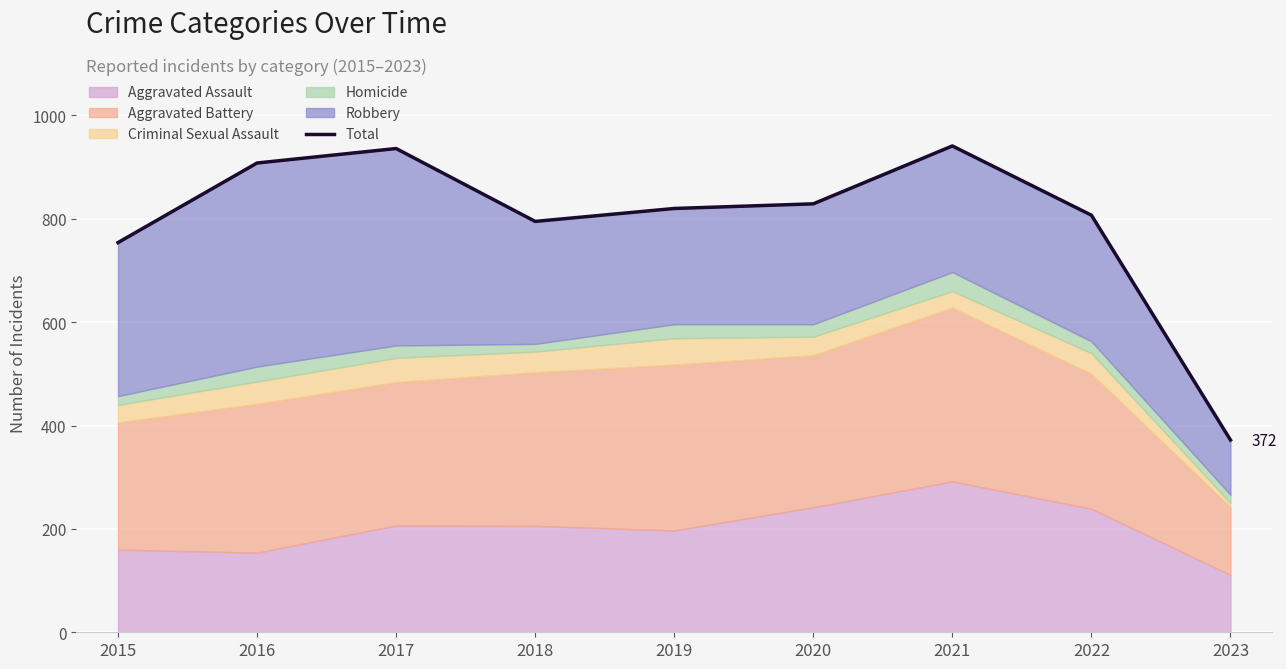

What is the smallest value displayed?

372